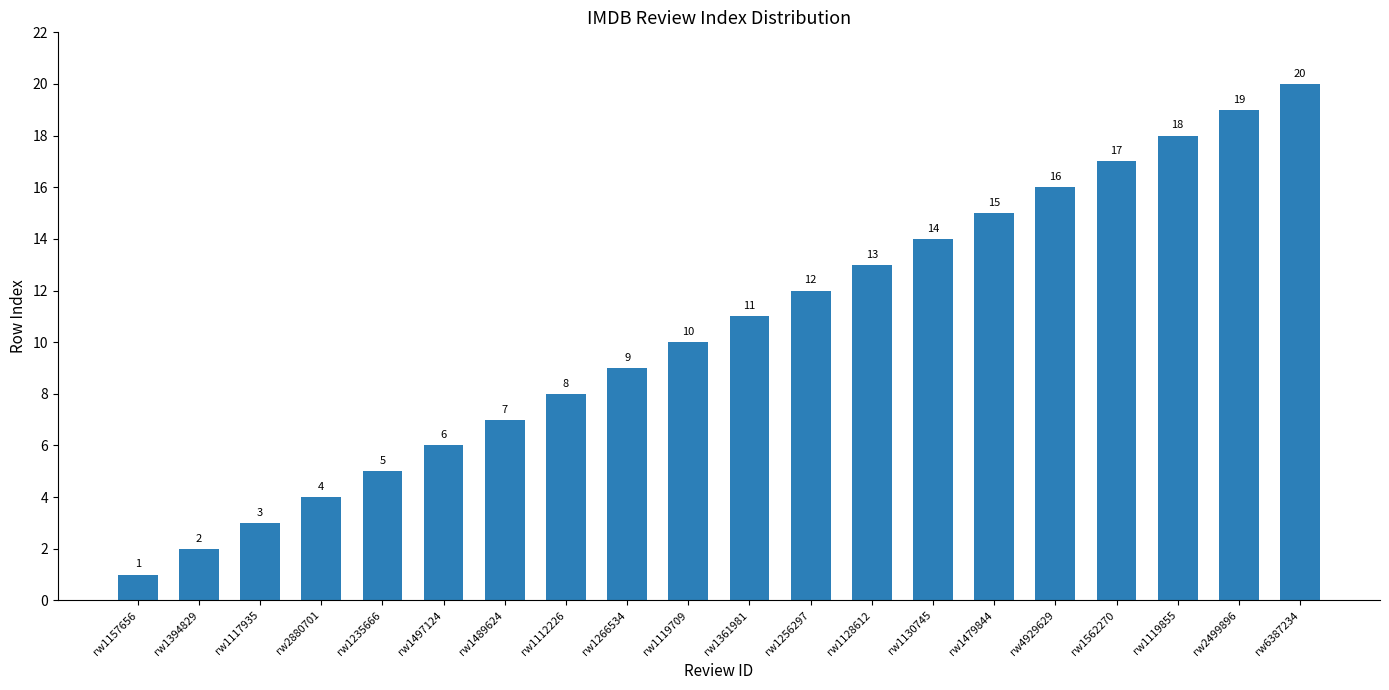

What is the sum of the values at rw1130745 and rw1256297?

26